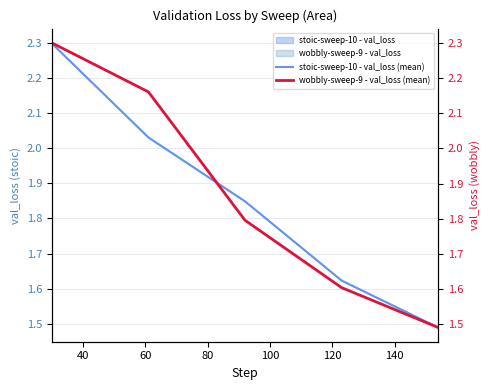

Reading left to right, extract all data points from this chart.

stoic-sweep-10 - val_loss (mean): 2.3	2.0	1.8	1.6	1.5
wobbly-sweep-9 - val_loss (mean): 2.3	2.2	1.8	1.6	1.5